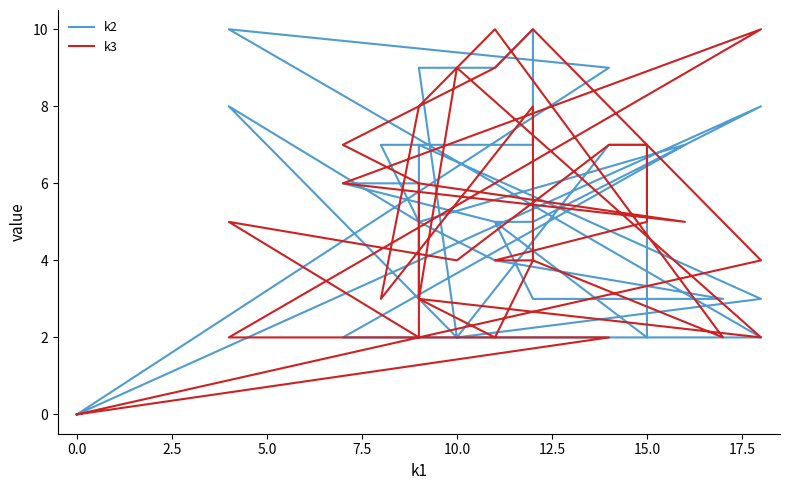

Is the value of k2 at 16 greater than the value of k3 at 15?

No